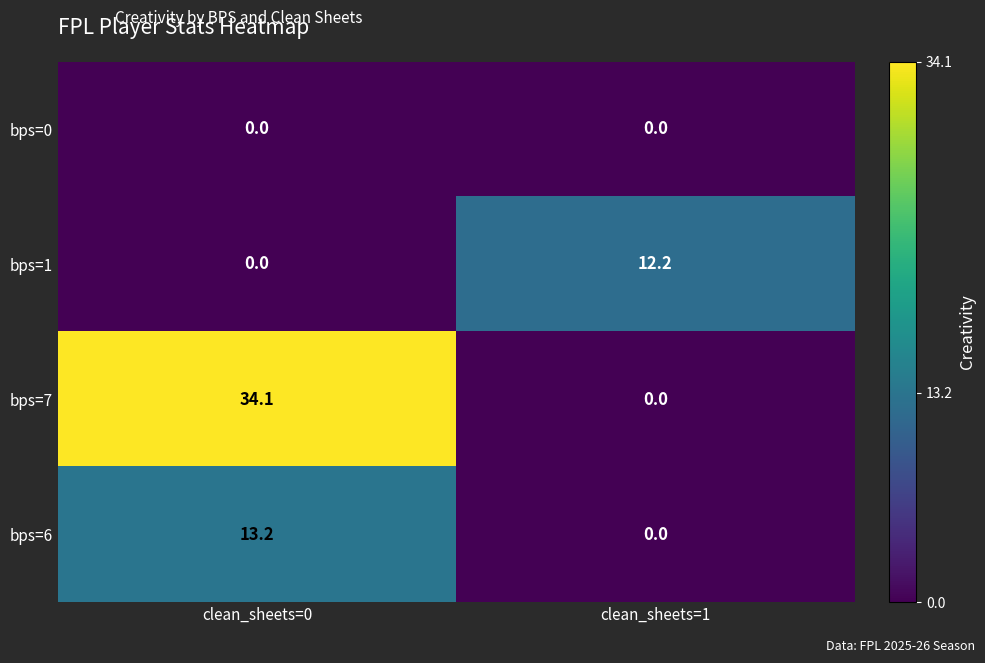

What is the difference between the highest and lowest values at clean_sheets=0?

34.1